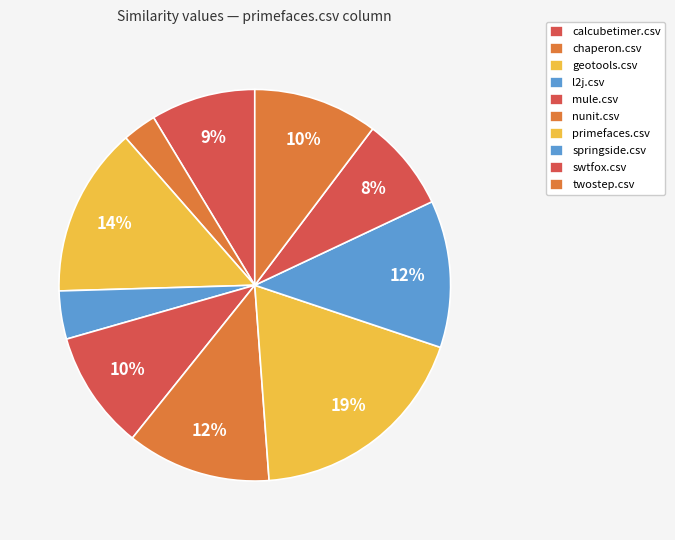

How many slices are in this pie chart?

10